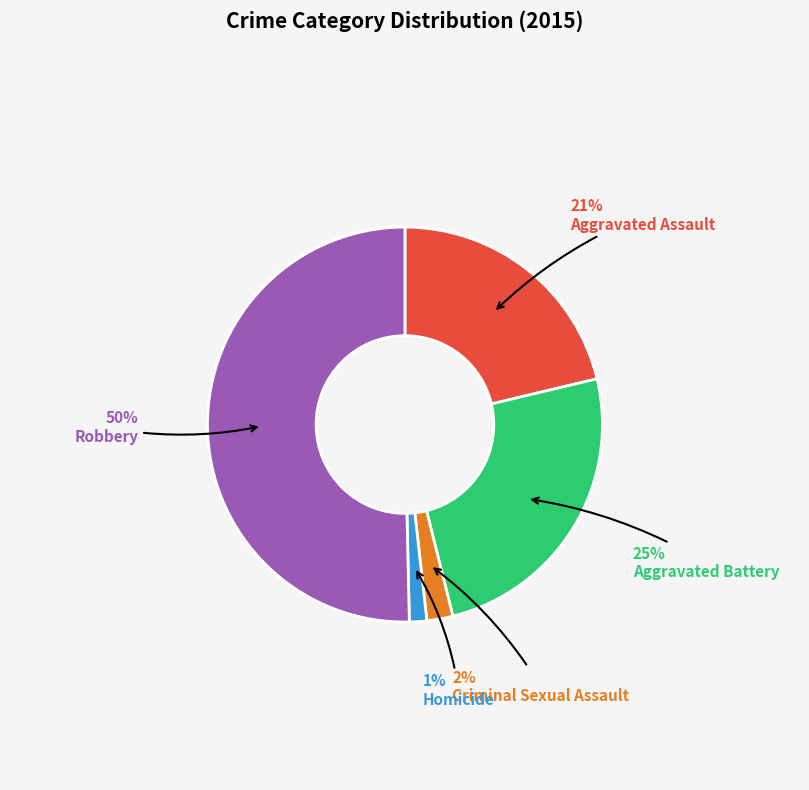

How many slices are in this pie chart?

5